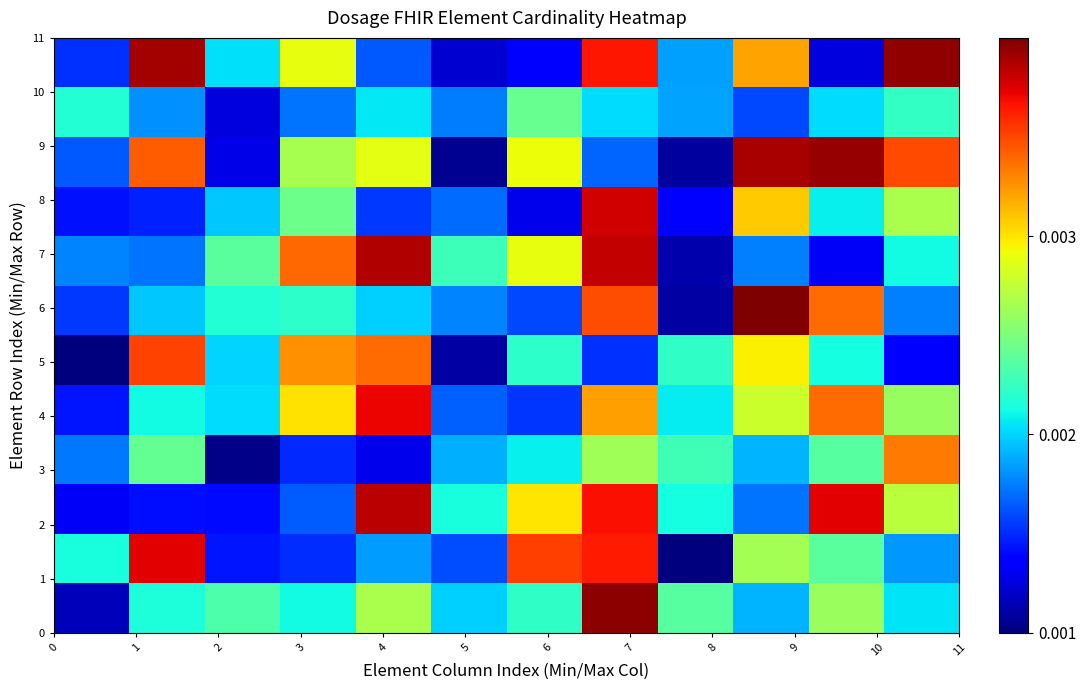

At how many categories does at least one series exceed 0?

12